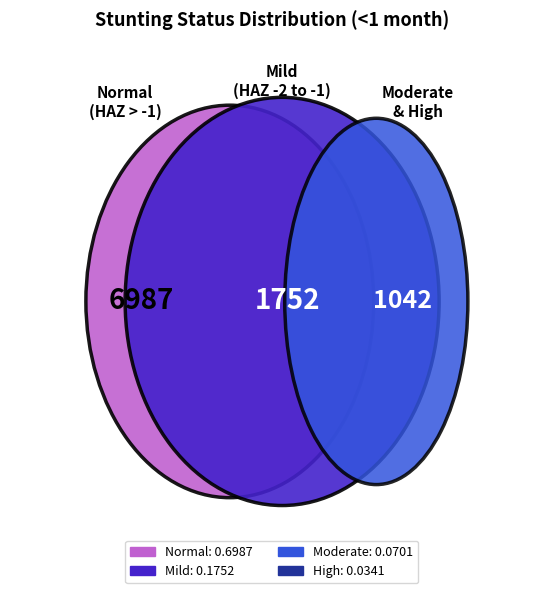

Is the sum of Moderate (HAZ-score between -3 and -2) and High (HAZ-score between < -3) greater than half?

No